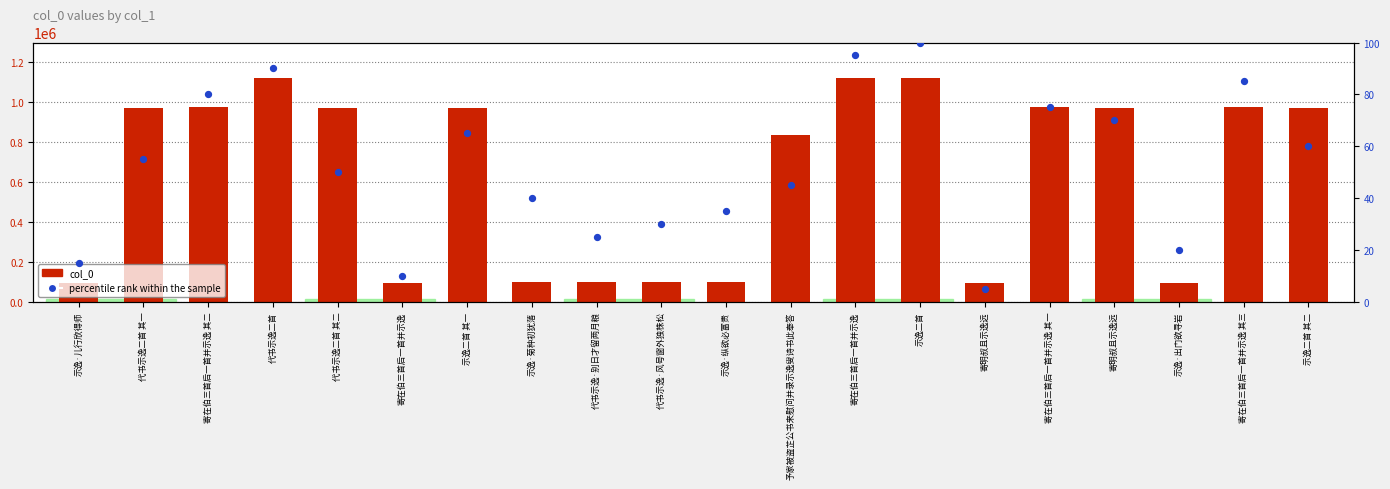

What are all the series names shown in the legend?

col_0, percentile rank within the sample